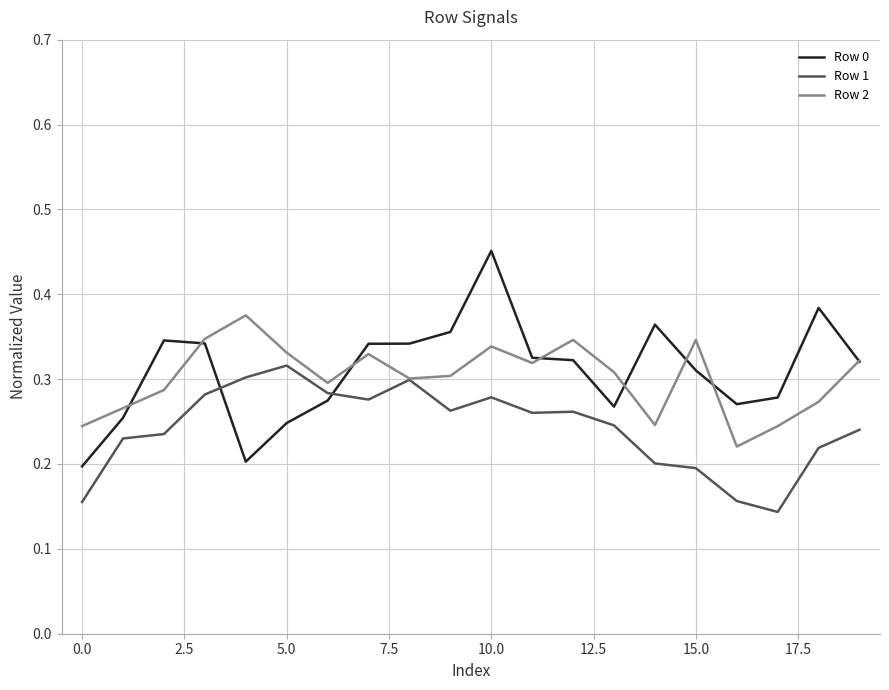

Rank the series by their maximum value, from lowest to highest.

Row 1, Row 2, Row 0